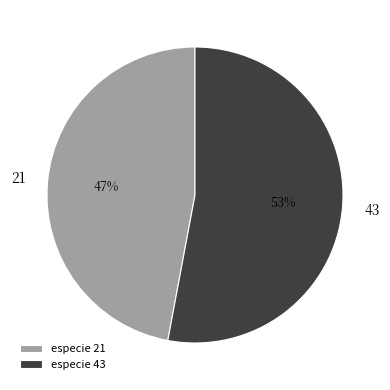

To the nearest percent, what percentage of the pie is 43?

53%